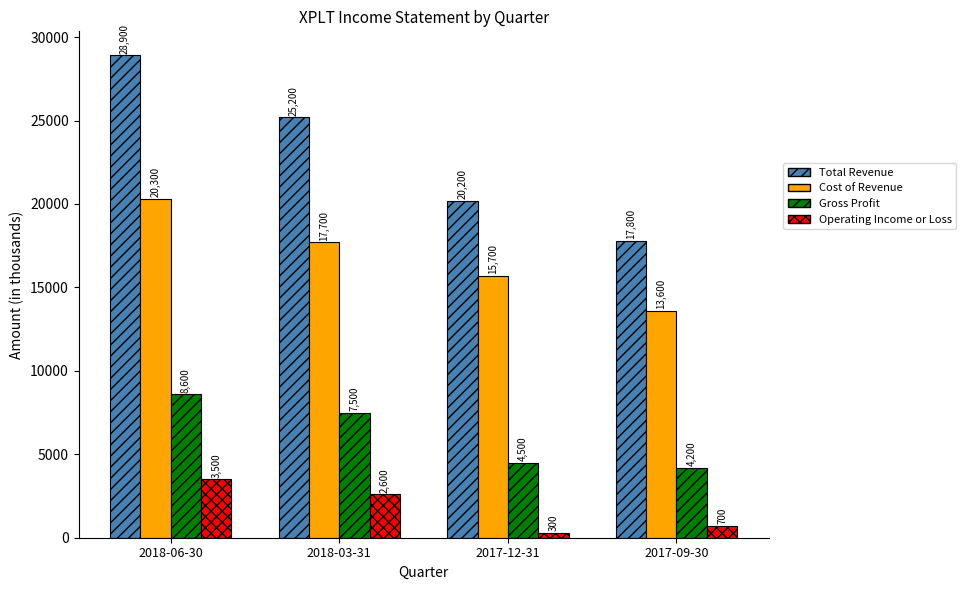

How many data points in Cost of Revenue are less than 17700?

2